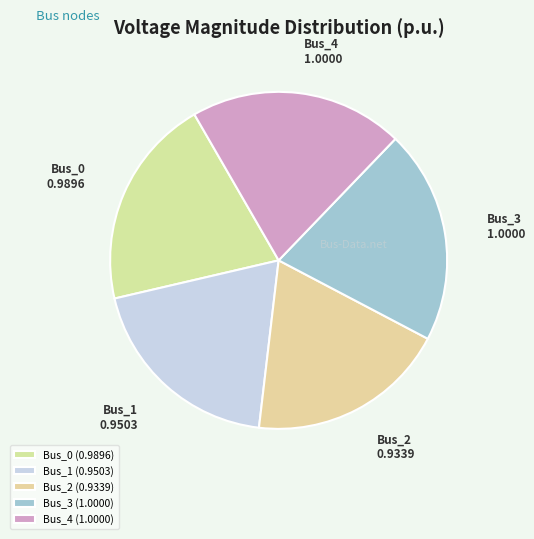

How many segments does this pie chart have?

5